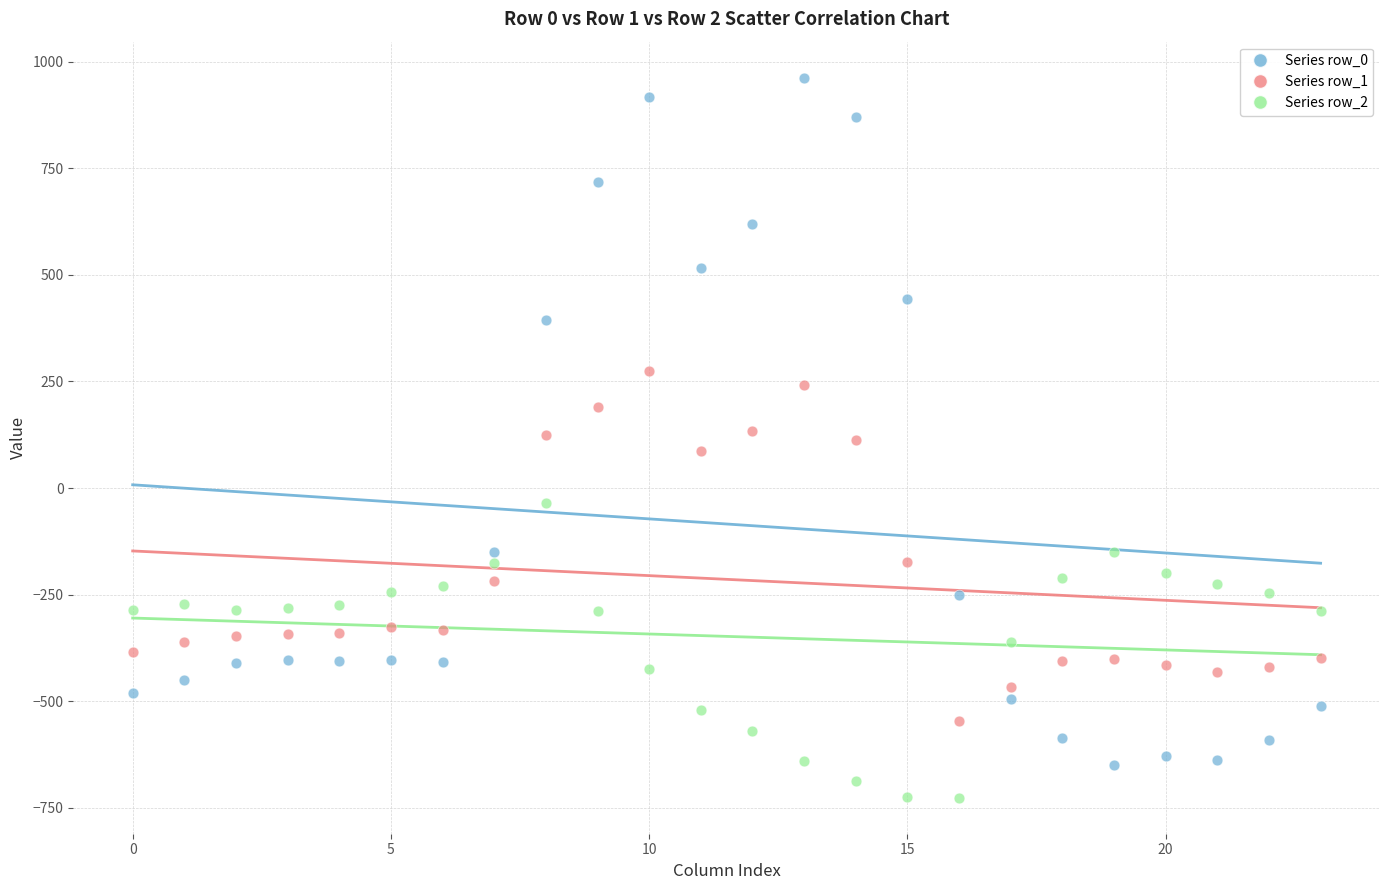

Which series reaches the maximum Y coordinate?

Series row_0